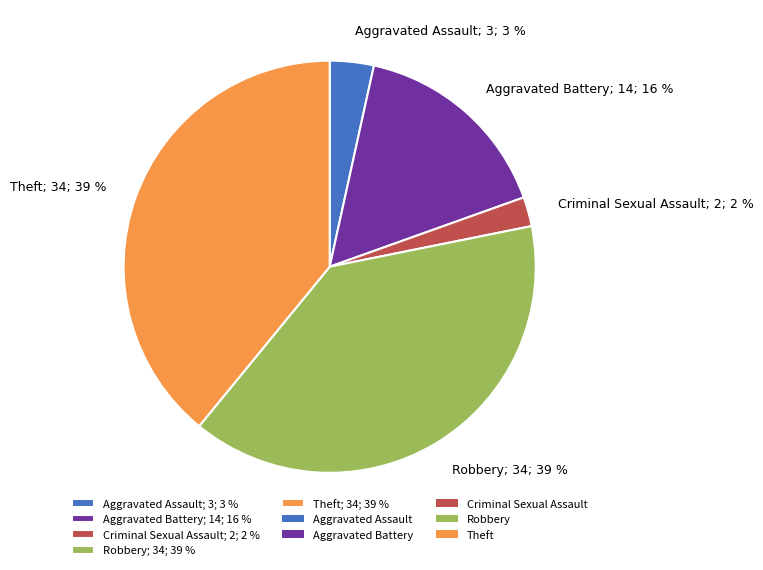

To the nearest percent, what percentage of the pie is Theft?

39%